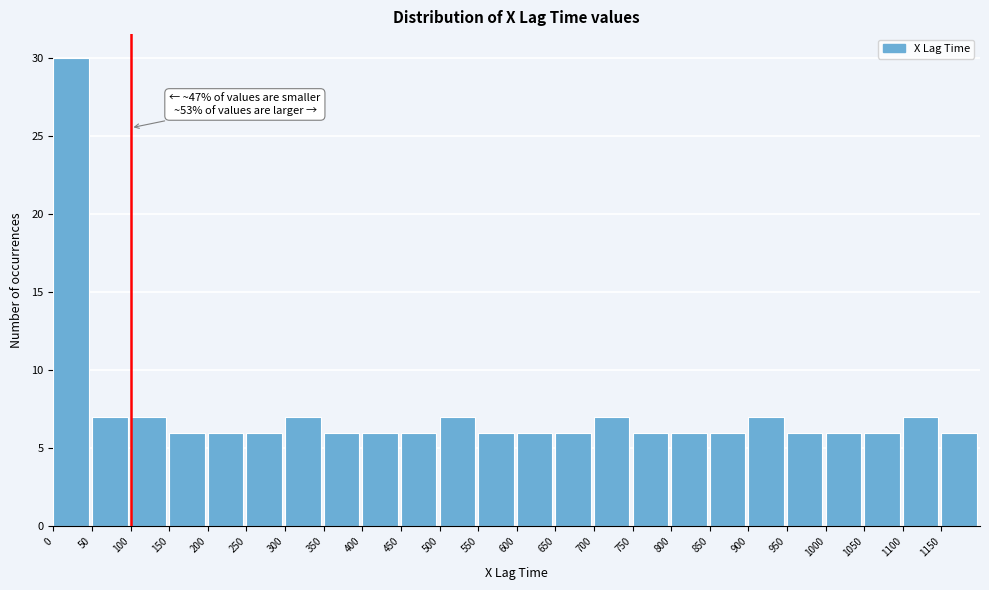

Which range on the x-axis has the tallest bar?

0 to 50